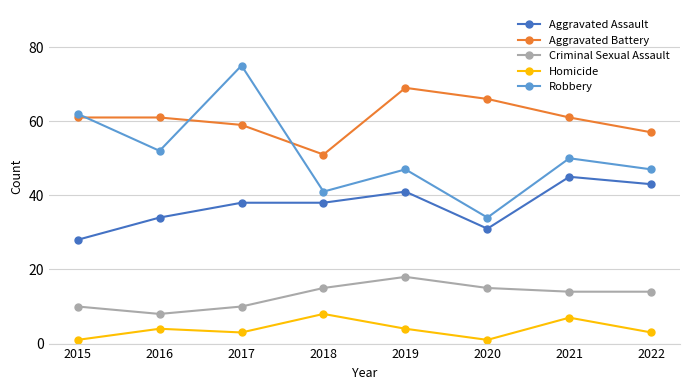

Rank the series by their maximum value, from lowest to highest.

Homicide, Criminal Sexual Assault, Aggravated Assault, Aggravated Battery, Robbery